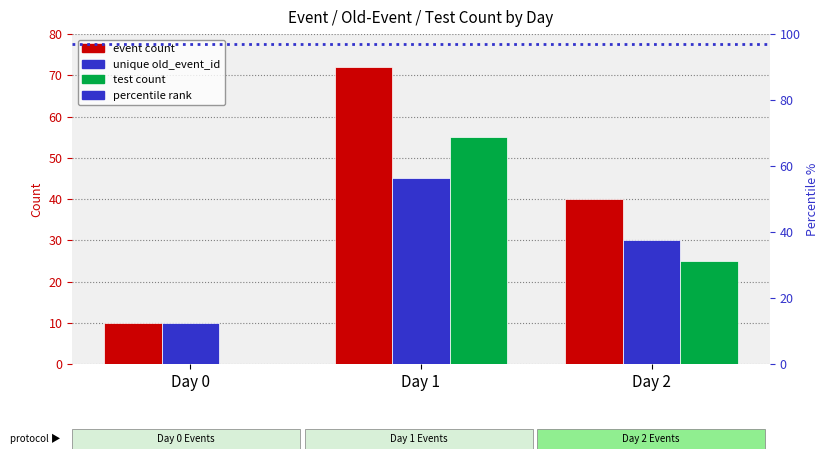

Which series has the largest range (max minus min)?

event count